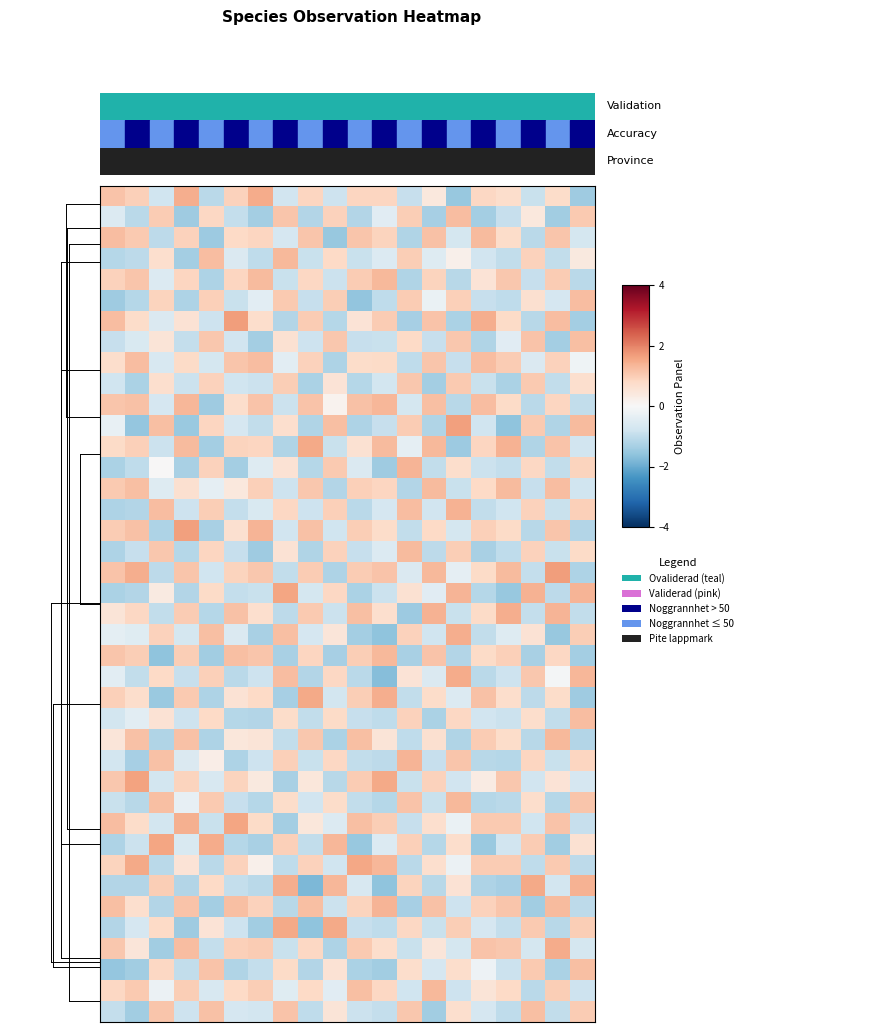

At which category is the sum across all series the highest?

14